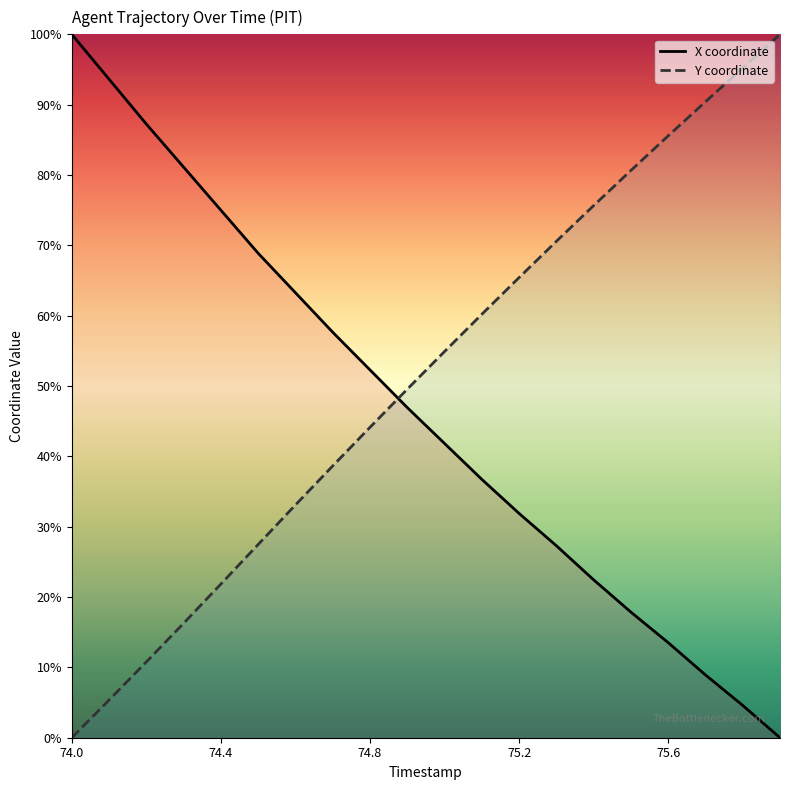

Which series has the largest total across all categories?

Y coordinate